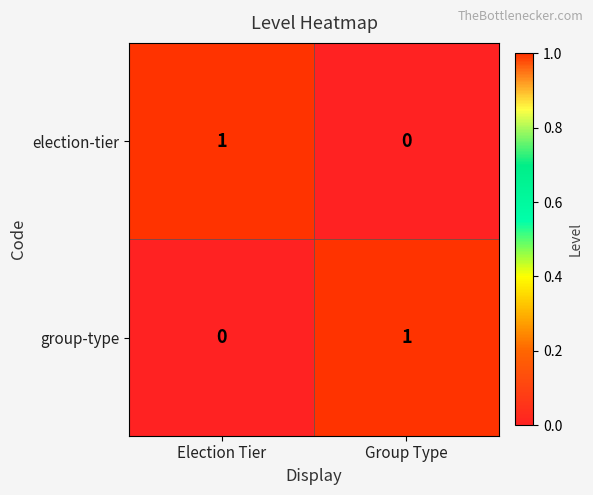

At which label does group-type reach its minimum?

Election Tier